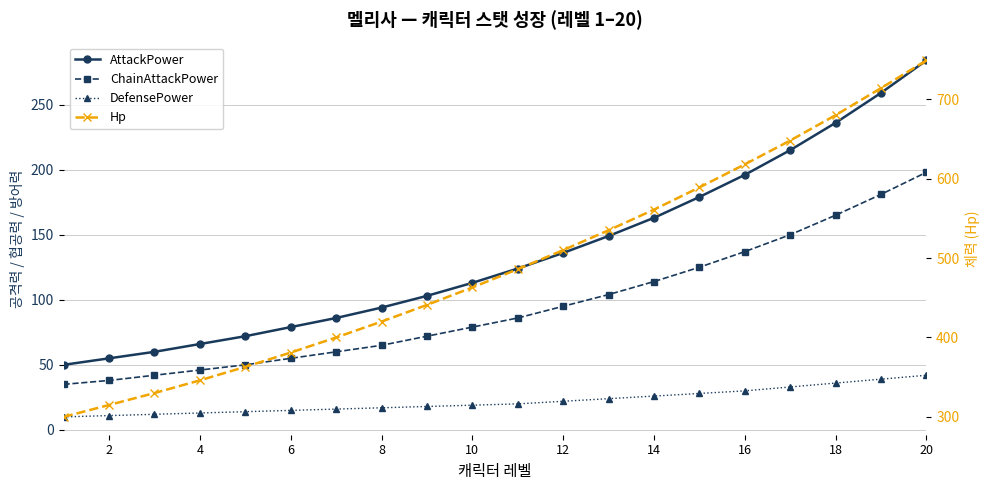

True or false: AttackPower and Hp cross at least once.

False